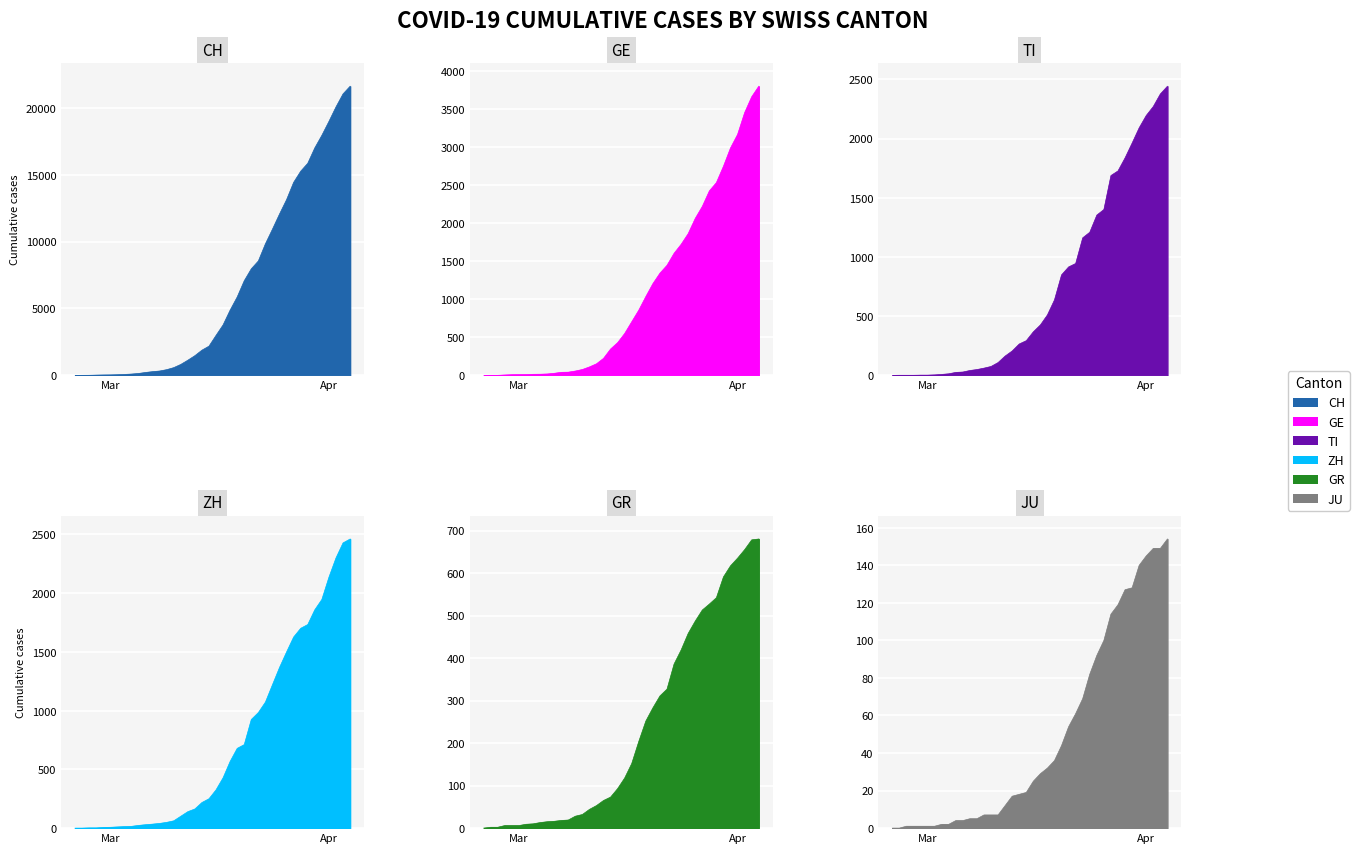

What is the average value of the TI series?

743